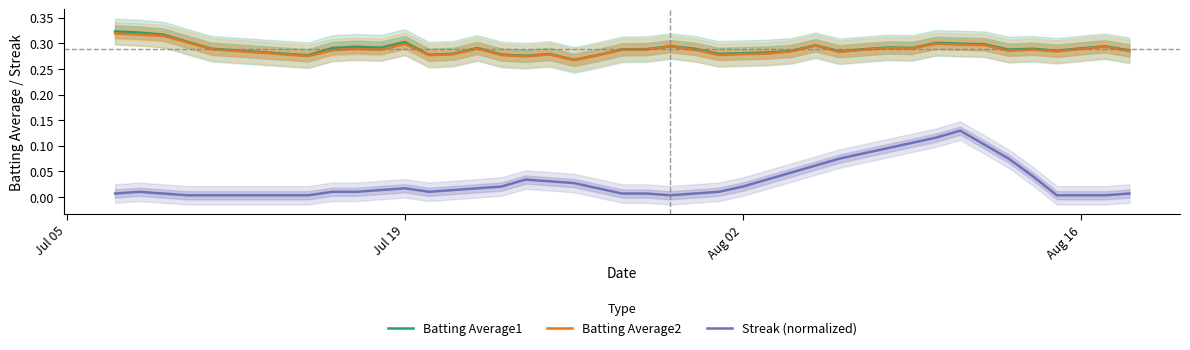

Count the Batting Average1 values in the range 0 to 1.

40